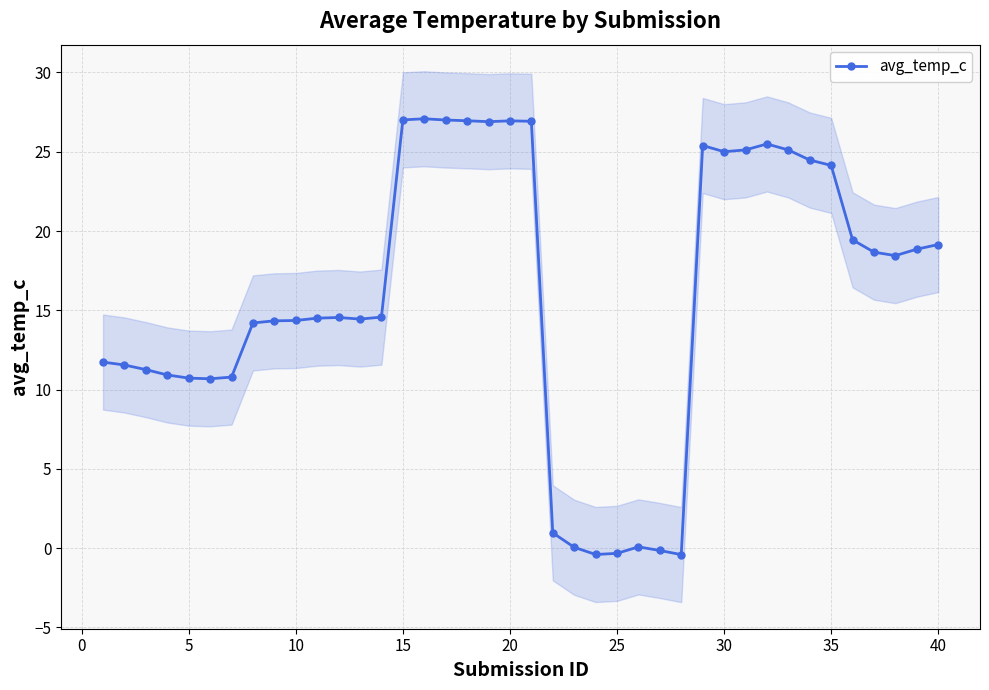

True or false: avg_temp_c has more than 1 interior local peaks.

True